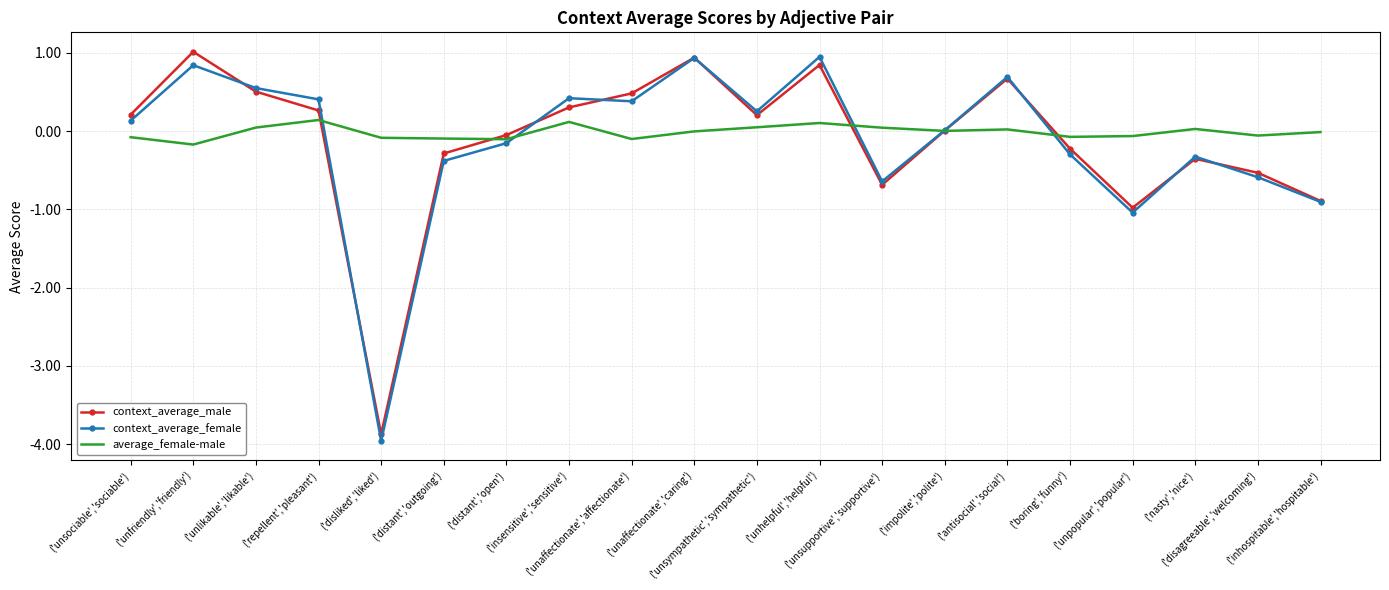

What is the maximum value shown in the chart?

1.0